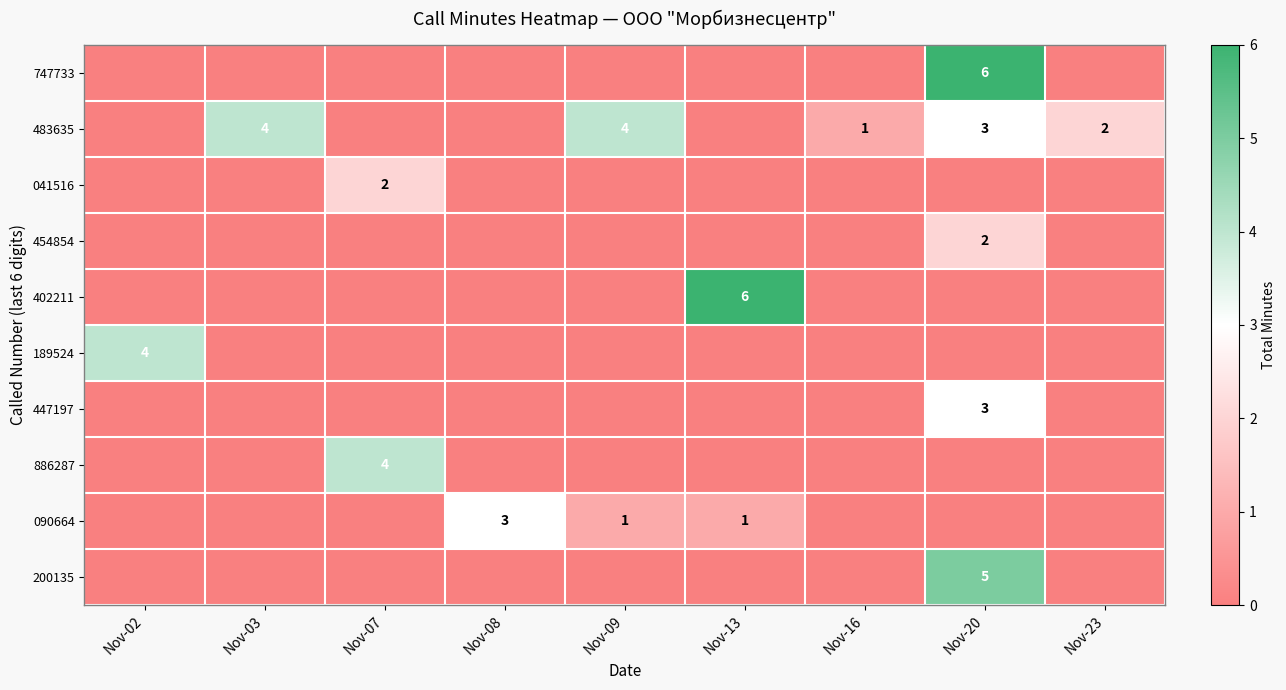

True or false: 200135 has a value of 5 at Nov-20.

True